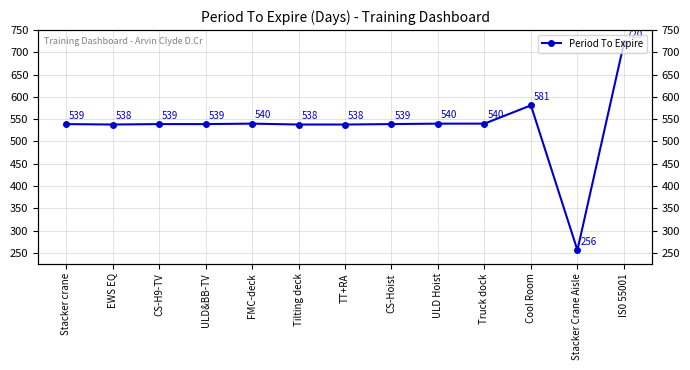

The value at Tilting deck is 264. True or false?

False